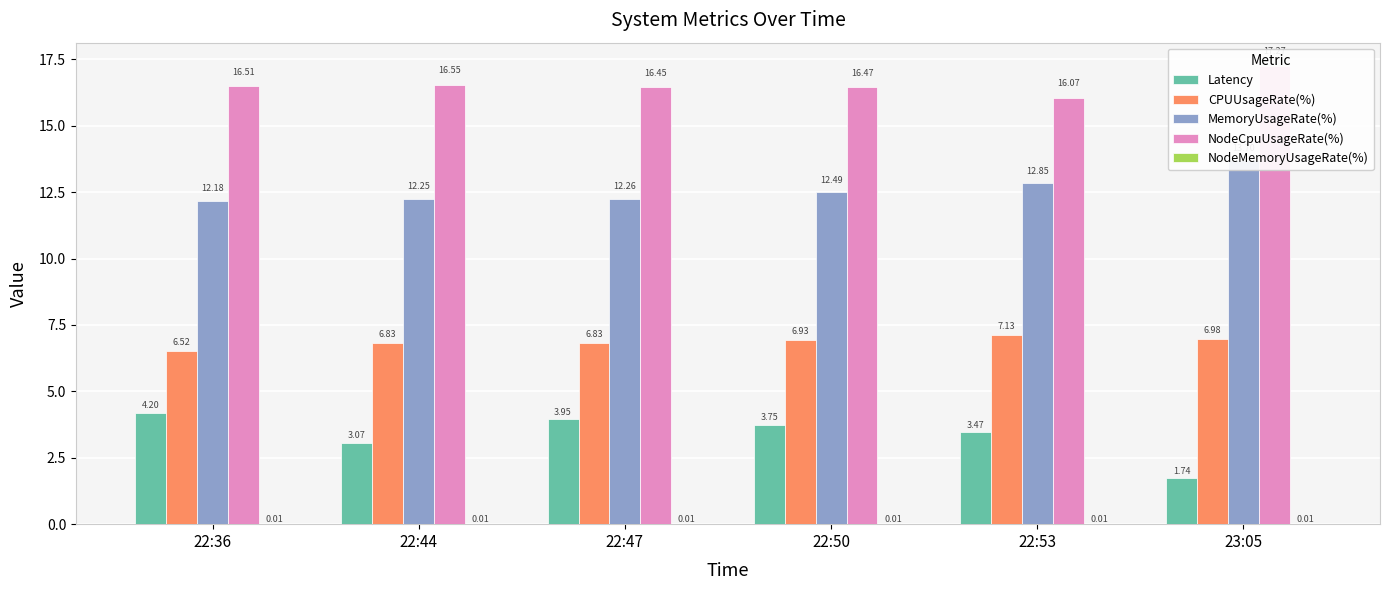

Rank the series at 22:36 from highest to lowest value.

NodeCpuUsageRate(%), MemoryUsageRate(%), CPUUsageRate(%), Latency, NodeMemoryUsageRate(%)